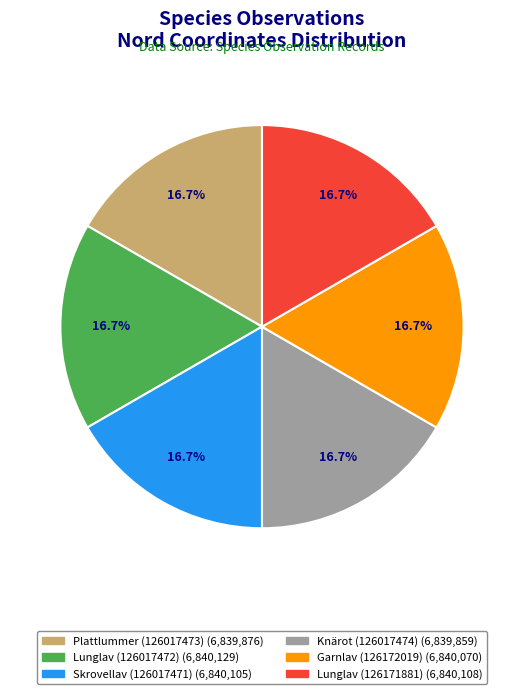

What percentage do Lunglav (126017472) and Knärot (126017474) together represent?

33.3%